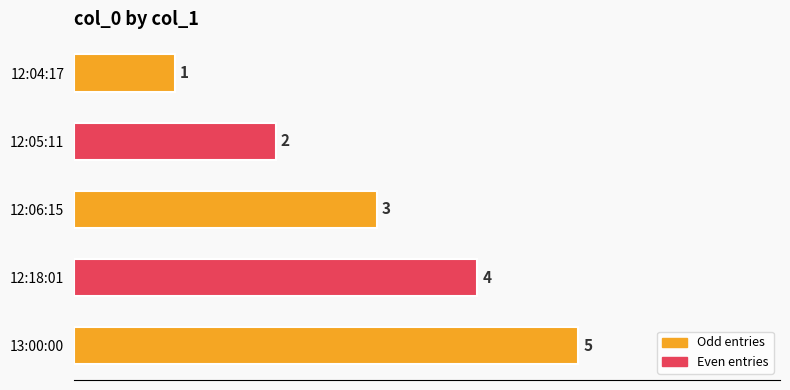

The chart shows a value of 3 at 12:06:15. True or false?

True